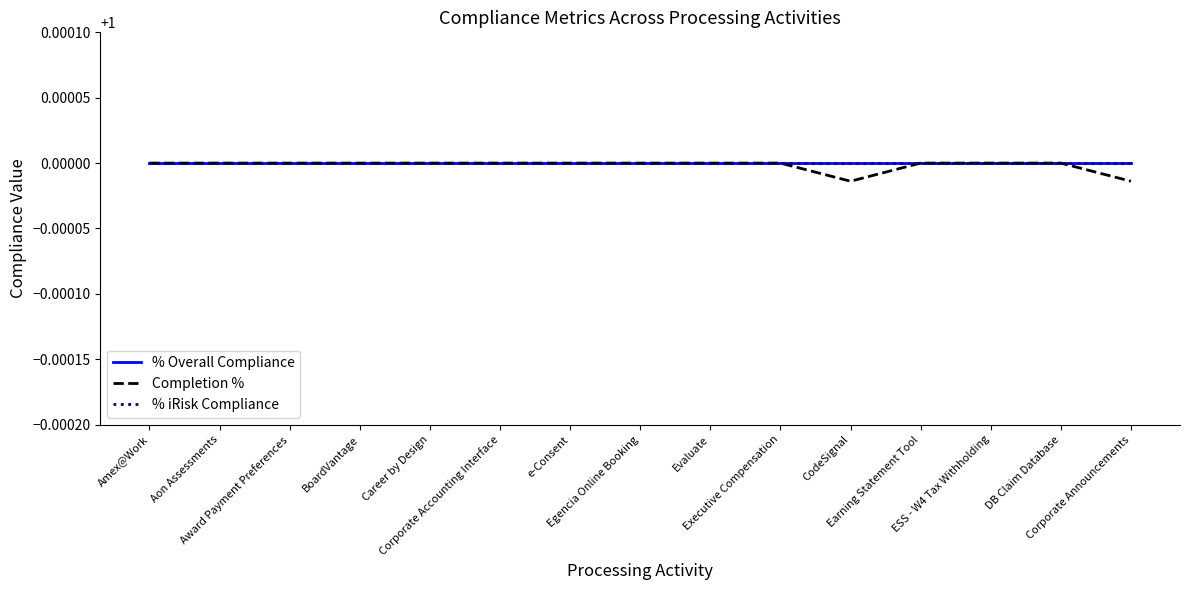

Reading left to right, list all the values displayed in this chart.

% Overall Compliance: 1.0	1.0	1.0	1.0	1.0	1.0	1.0	1.0	1.0	1.0	1.0	1.0	1.0	1.0	1.0
Completion %: 1.0	1.0	1.0	1.0	1.0	1.0	1.0	1.0	1.0	1.0	1.0	1.0	1.0	1.0	1.0
% iRisk Compliance: 1.0	1.0	1.0	1.0	1.0	1.0	1.0	1.0	1.0	1.0	1.0	1.0	1.0	1.0	1.0